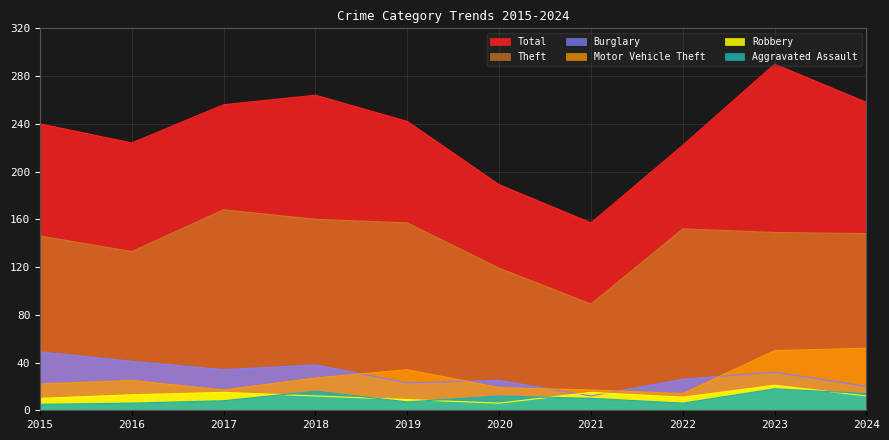

True or false: Theft and Motor Vehicle Theft intersect in this chart.

False